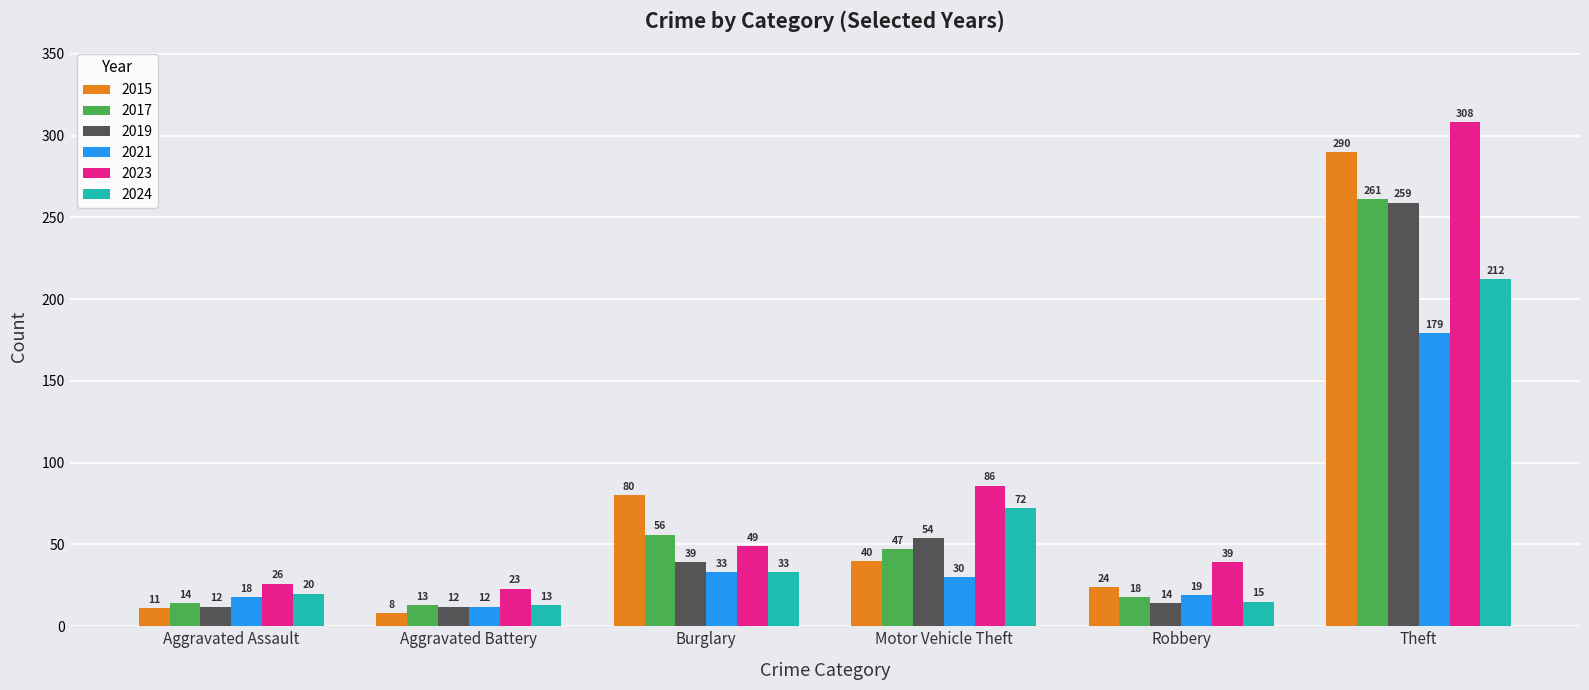

What is the difference between the maximum and minimum values in the 2019 series?

247